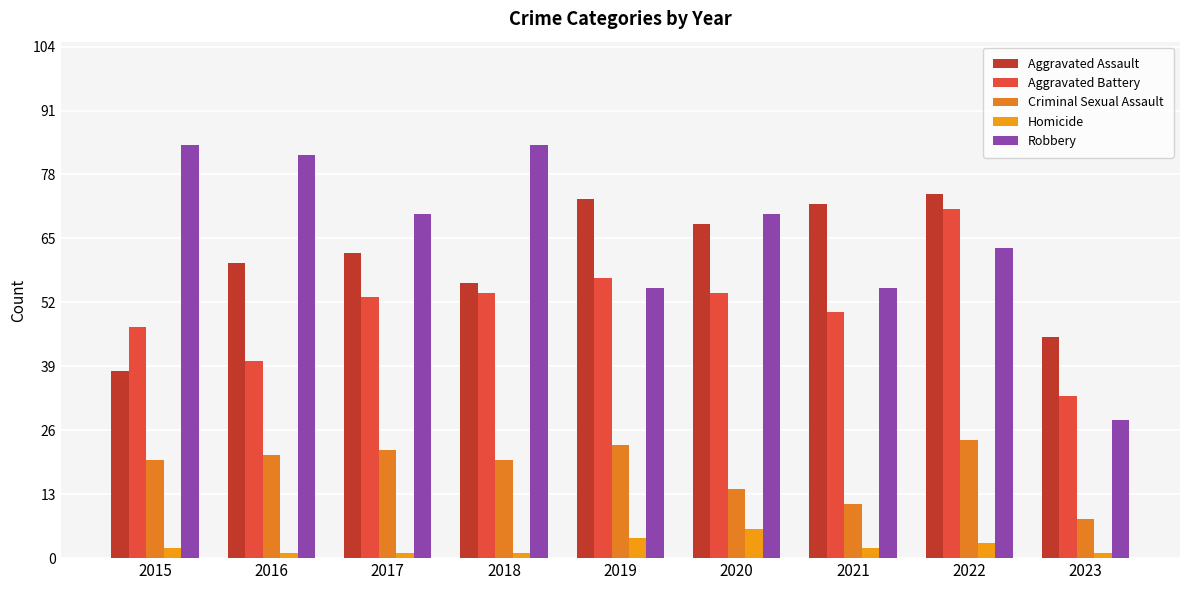

How many categories are shown in the chart?

9